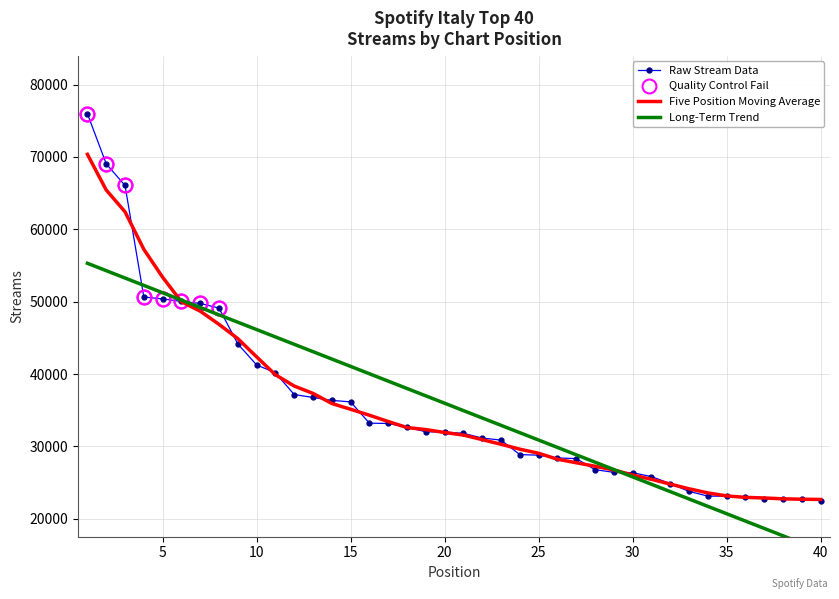

Read the value at 28, to the nearest 100.

26800